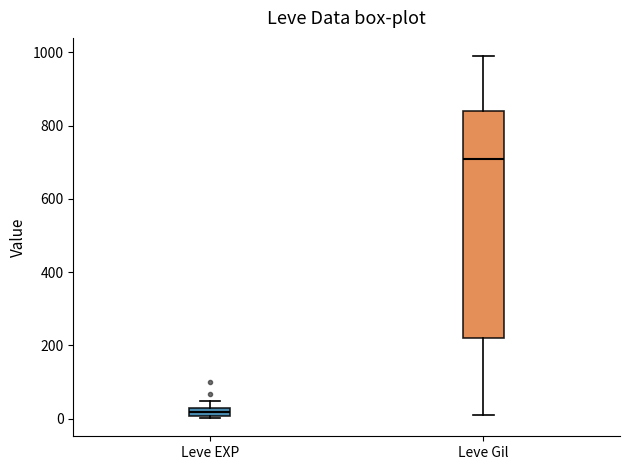

Which box's median line is the lowest?

Leve EXP